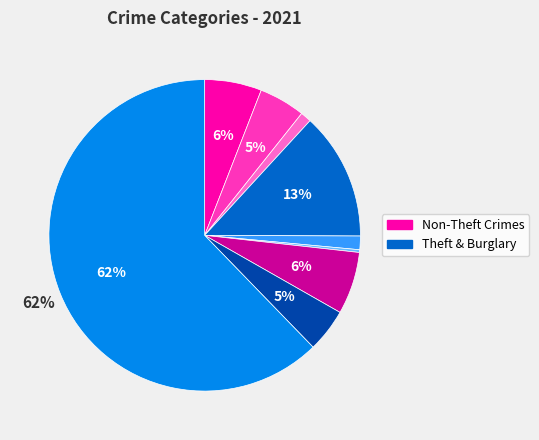

Is there any slice that represents more than half of the pie?

Yes